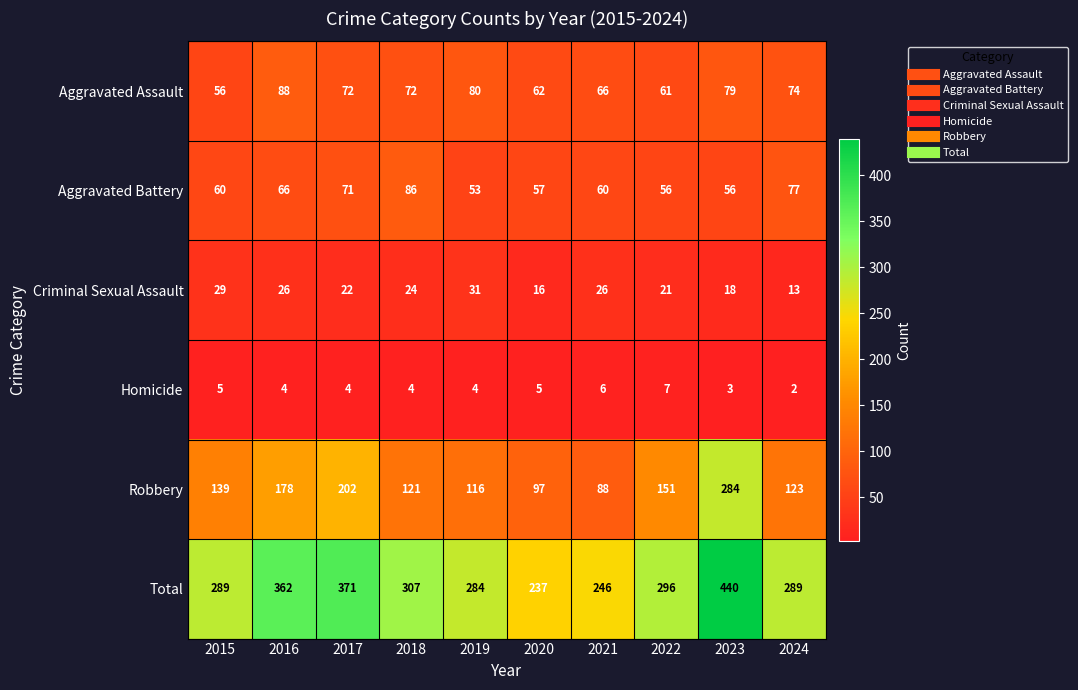

What is the sum of all Aggravated Battery values?

642